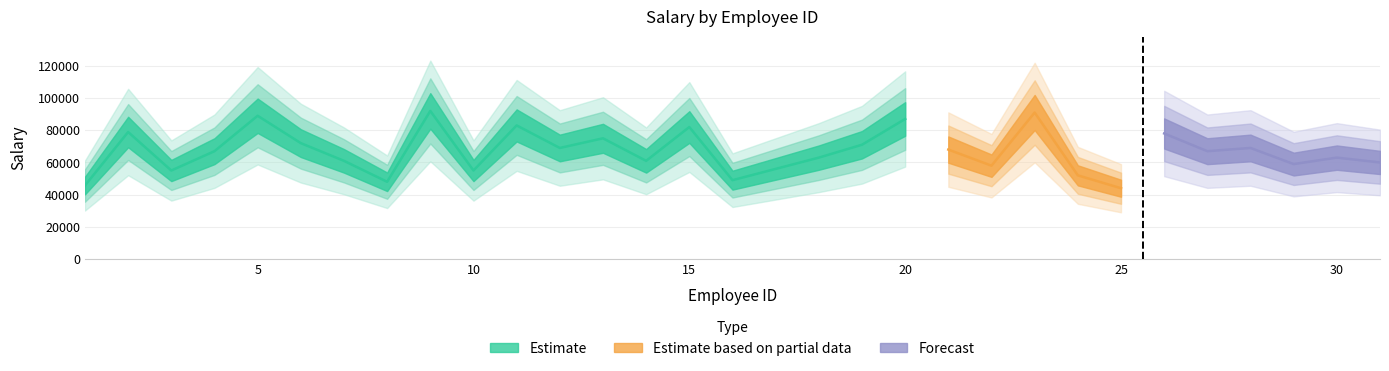

At which category does the data reach its first local peak?

2